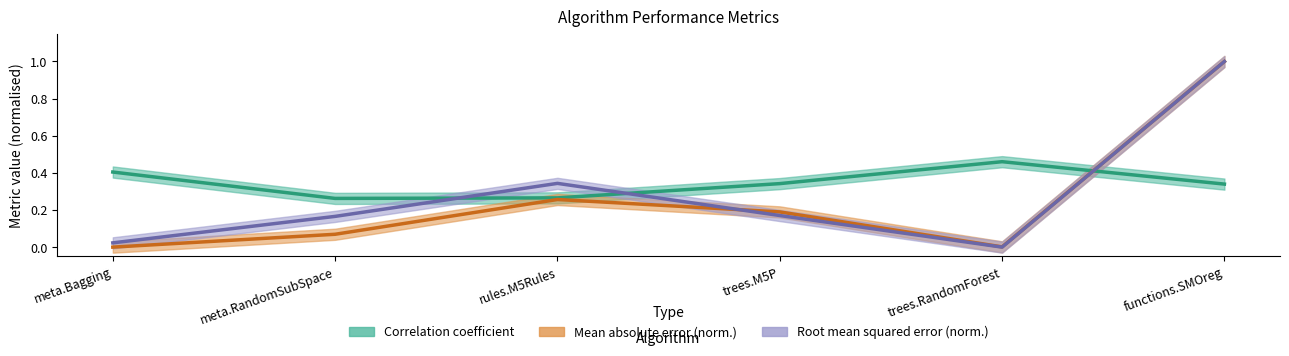

Is the value of Root mean squared error at meta.RandomSubSpace greater than the value of Mean absolute error at functions.SMOreg?

No